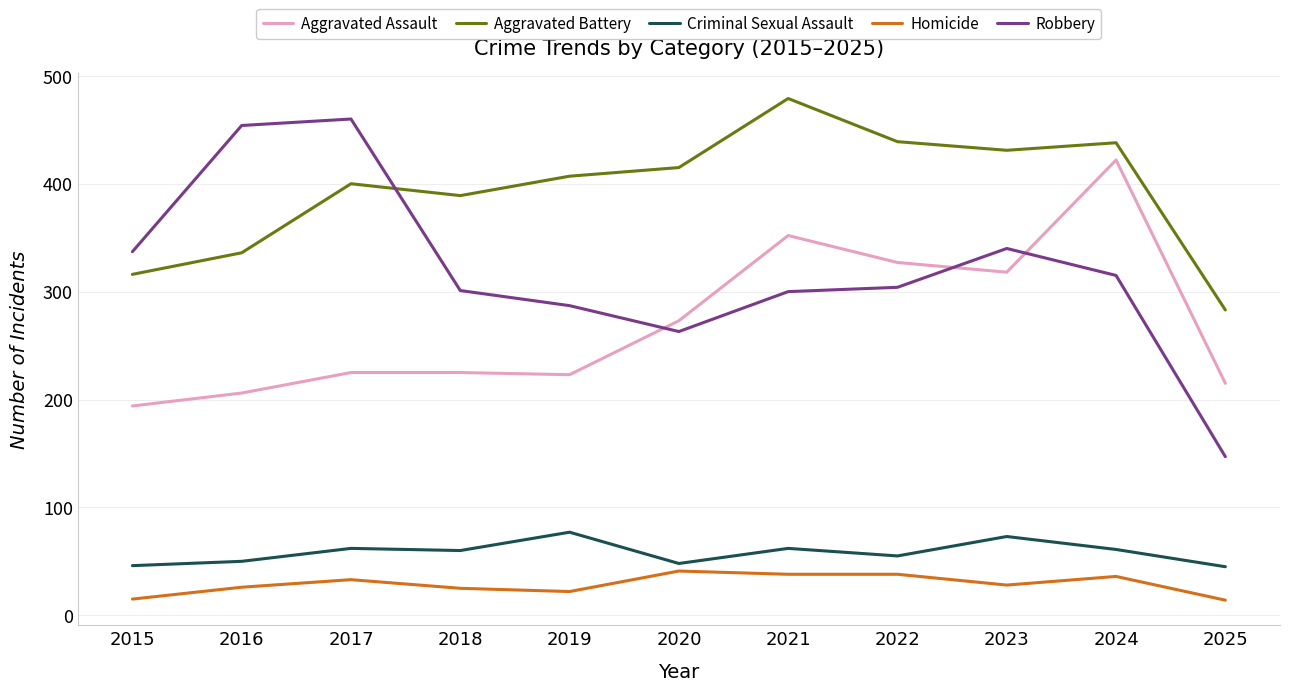

The Criminal Sexual Assault series shows 62 at 2021. True or false?

True